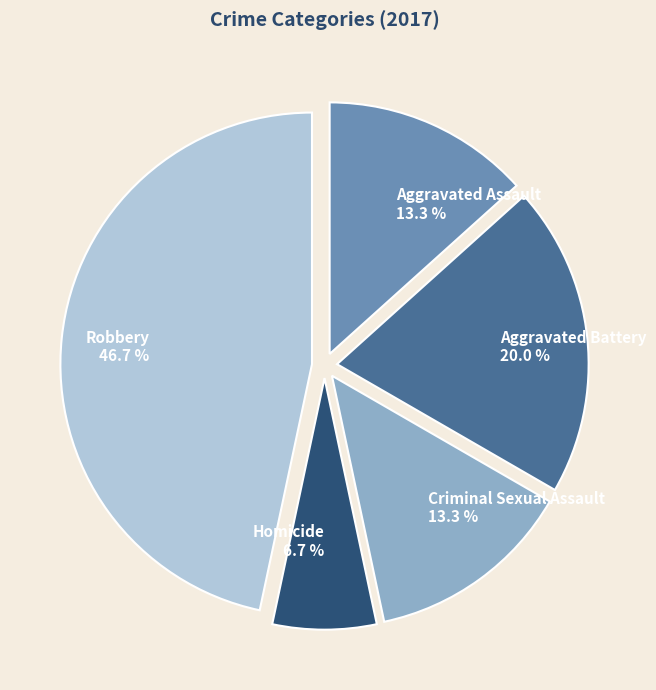

Does Aggravated Battery represent more than half of the total?

No